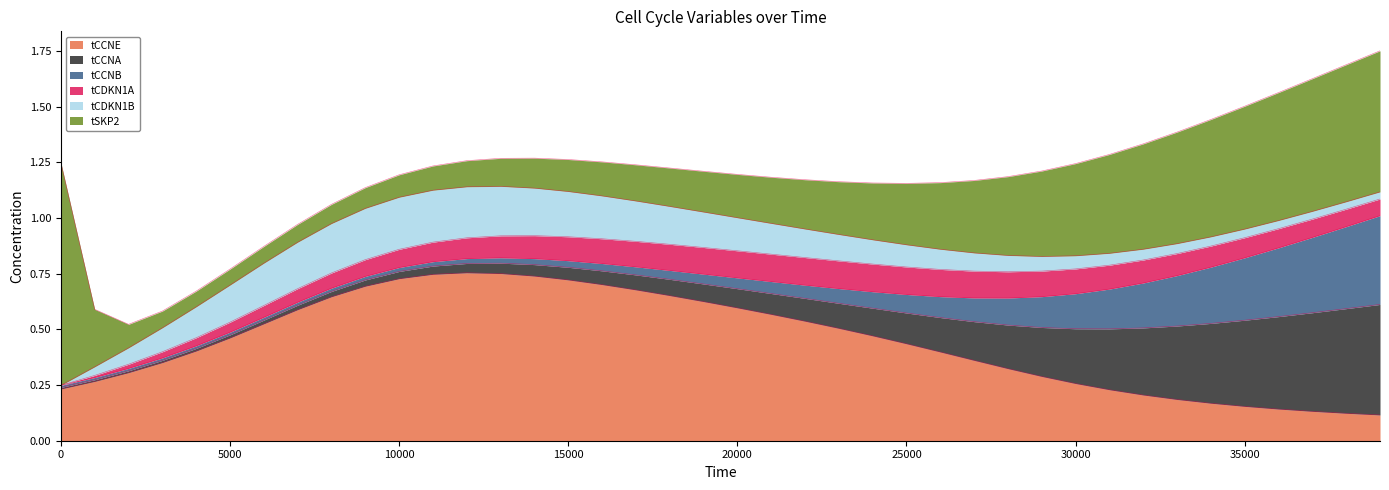

Is it true that tCCNE equals 0.5 at 5000?

True